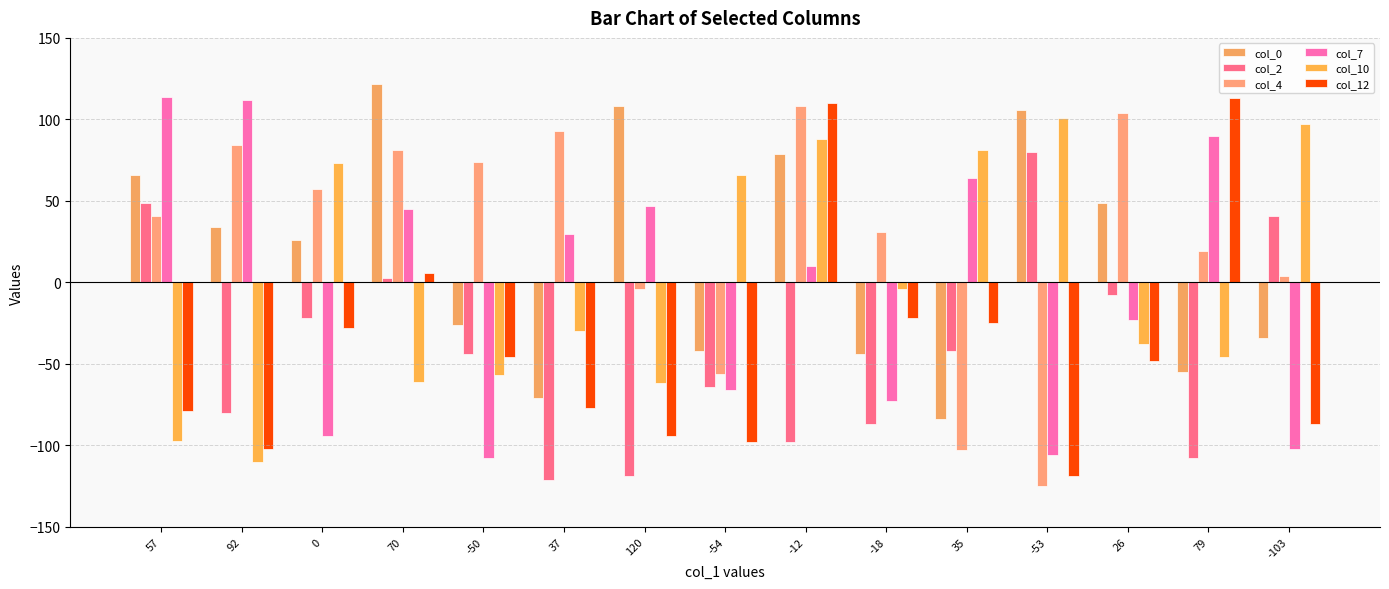

What is the sum of all col_10 values?

1